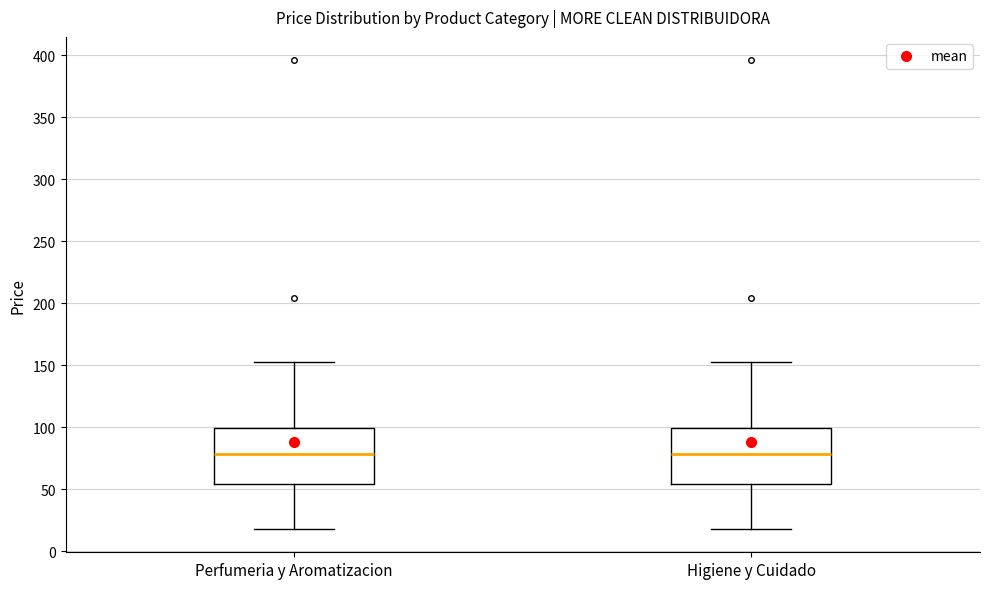

Reading left to right, read every box against the y-axis: the position of its median line, the range the box covers, and the ends of its whiskers. The values are not printed on the chart, so give them approximately, as read against the axis.

Perfumeria y Aromatizacion: median 80, box 55 to 100, whiskers 20 to 155
Higiene y Cuidado: median 80, box 55 to 100, whiskers 20 to 155